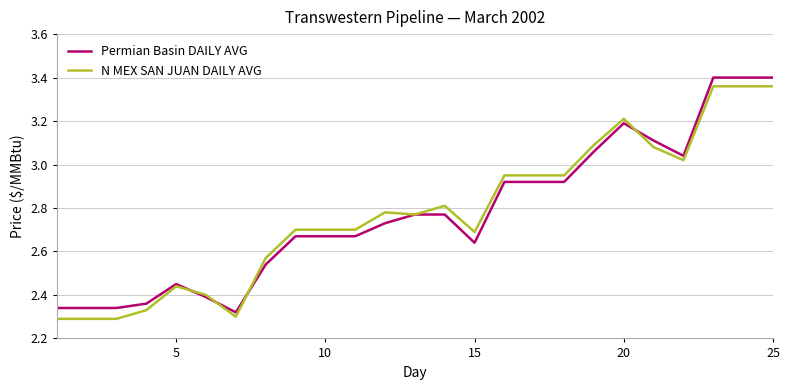

Is it true that N MEX SAN JUAN DAILY AVG equals 2.7 at 15?

True